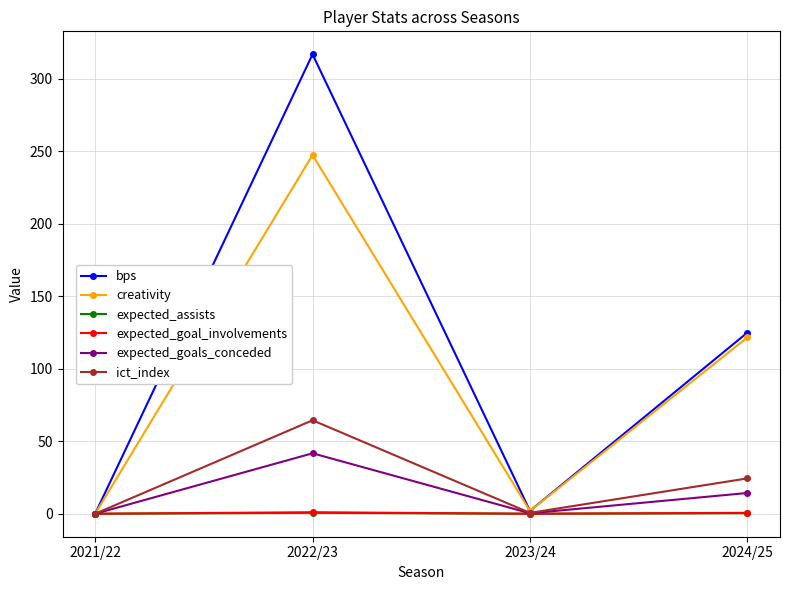

What is the label of the 4th point from the right?

2021/22